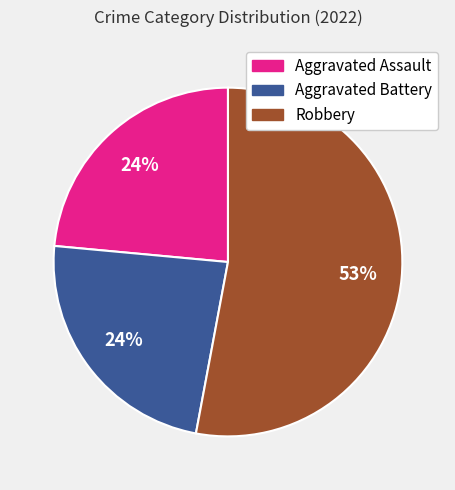

Is it true that Robbery is 53% of the pie?

True